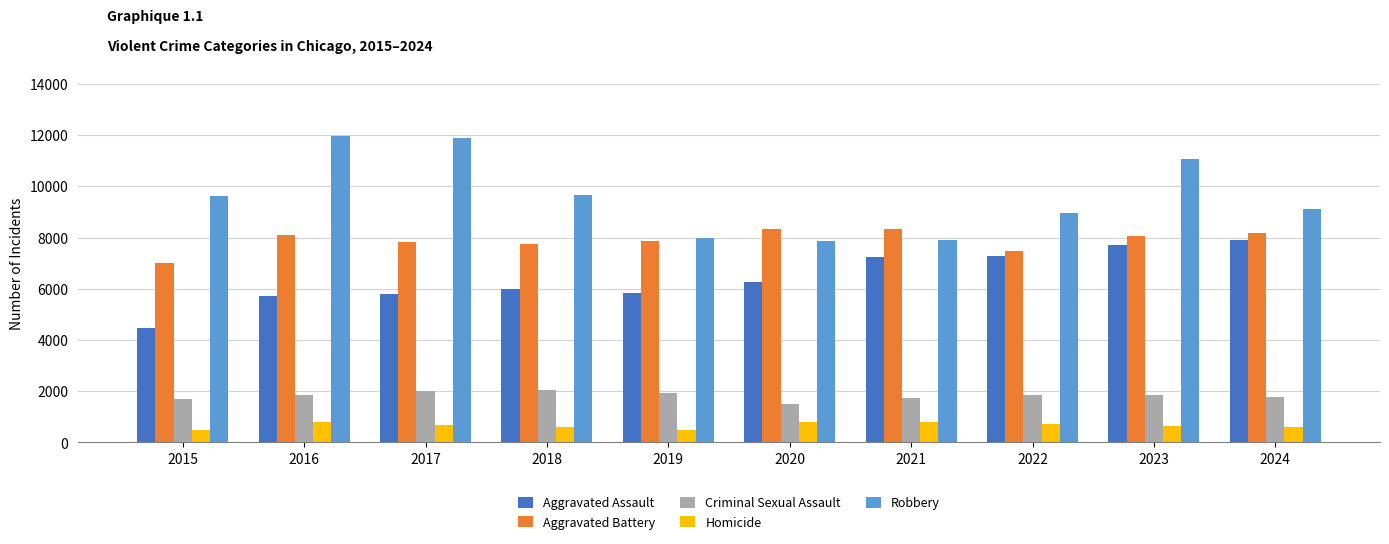

Is the value of Robbery at 2023 greater than the value of Aggravated Battery at 2022?

Yes